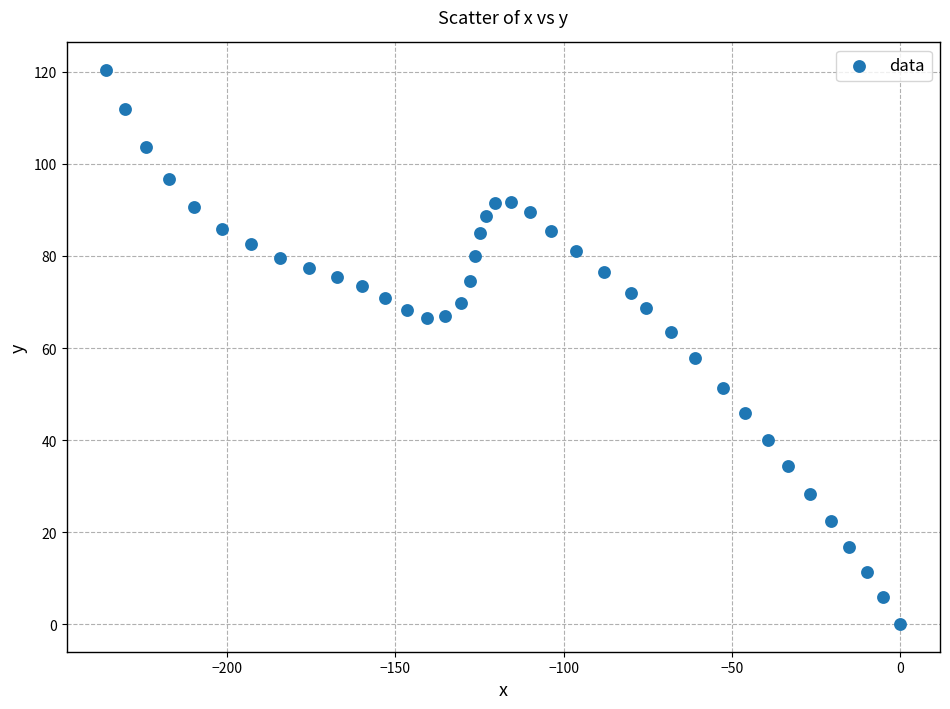

What is the range of Y values (max minus min)?

120.4